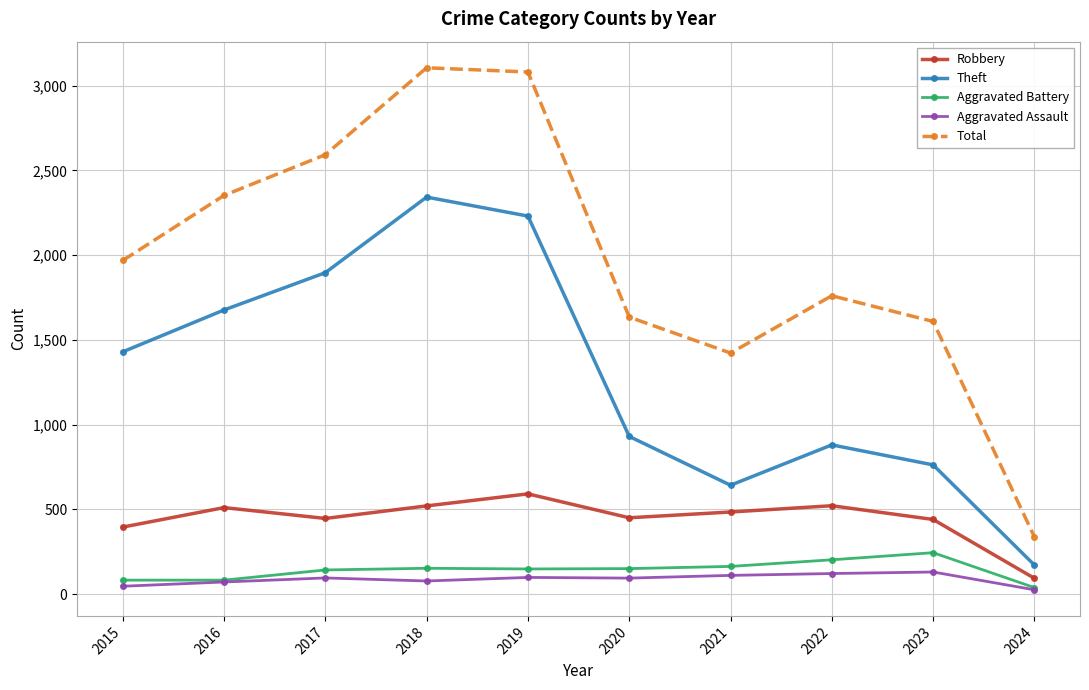

At how many categories does at least one series exceed 2042?

4